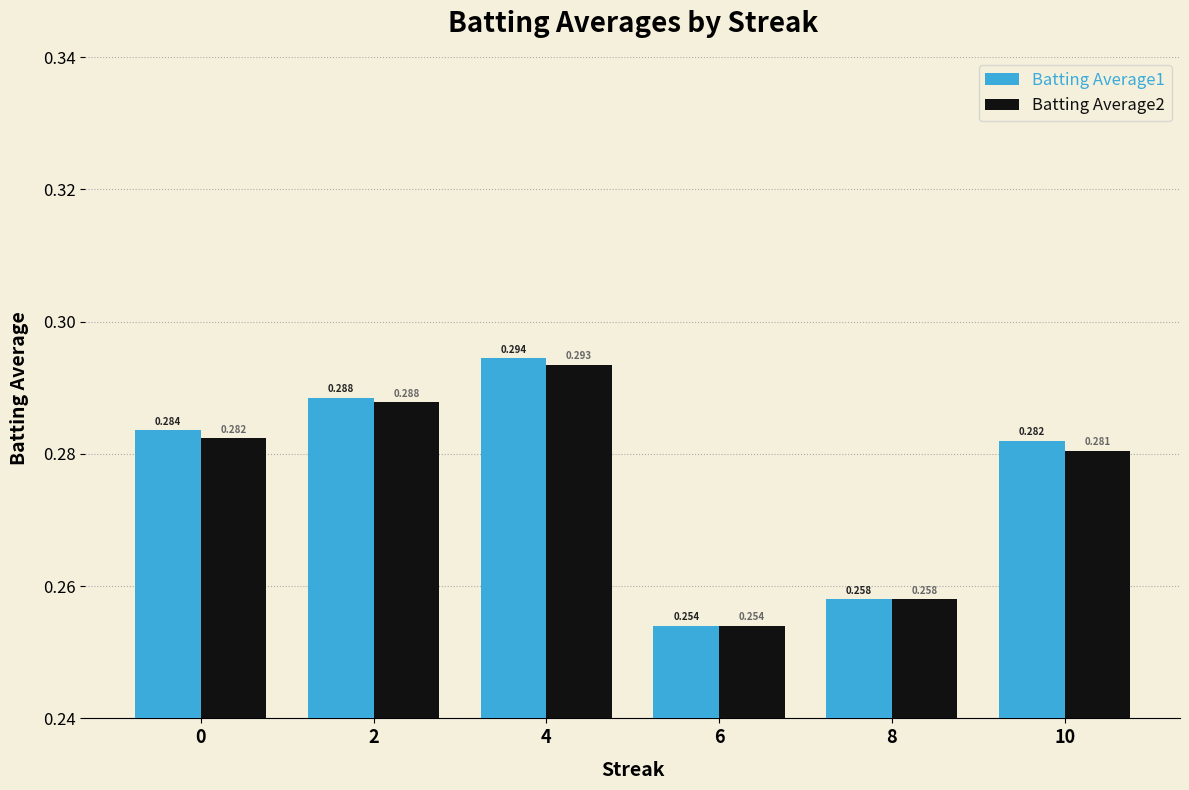

Where is Batting Average1 nearest to the value 0?

6